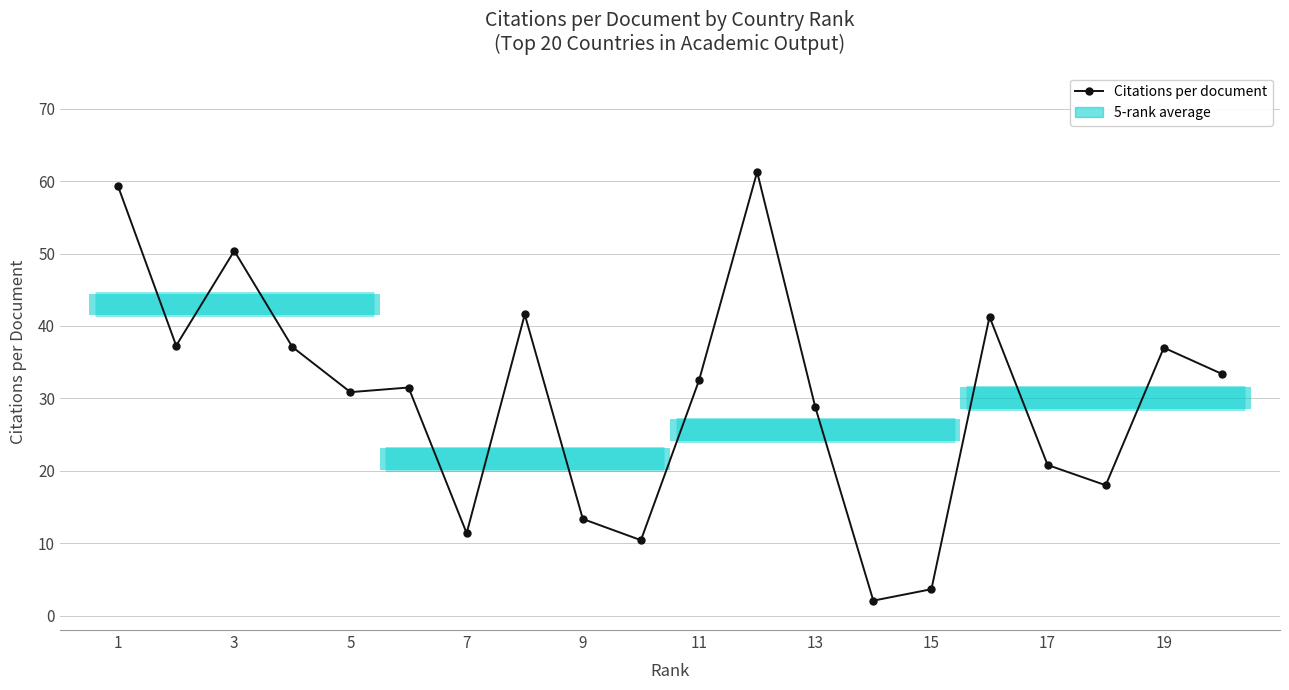

How many lines are shown in the chart?

1